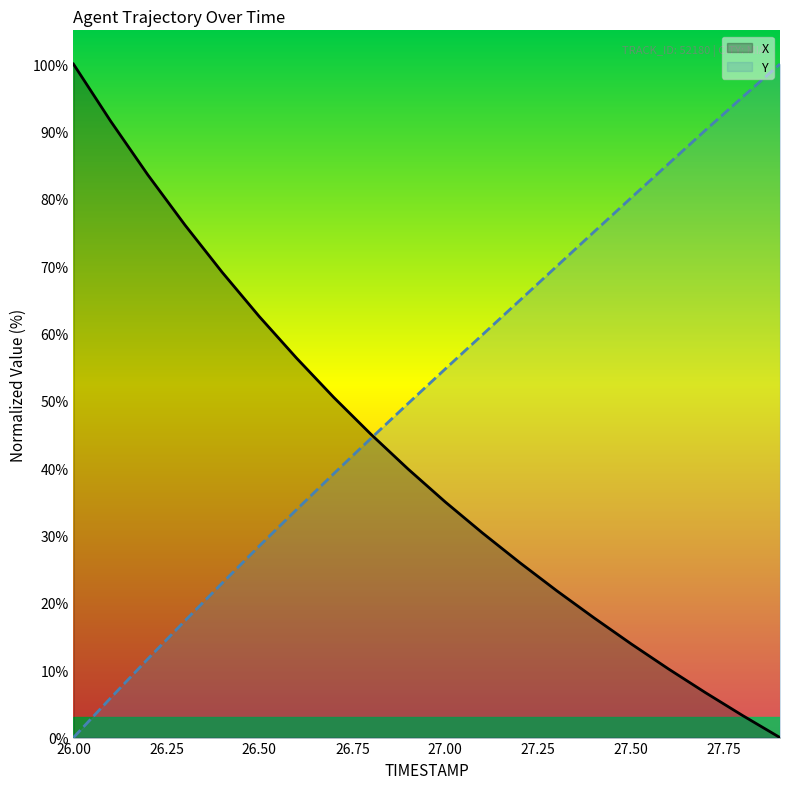

What is the difference between the highest and lowest values at 26.8?

0.6